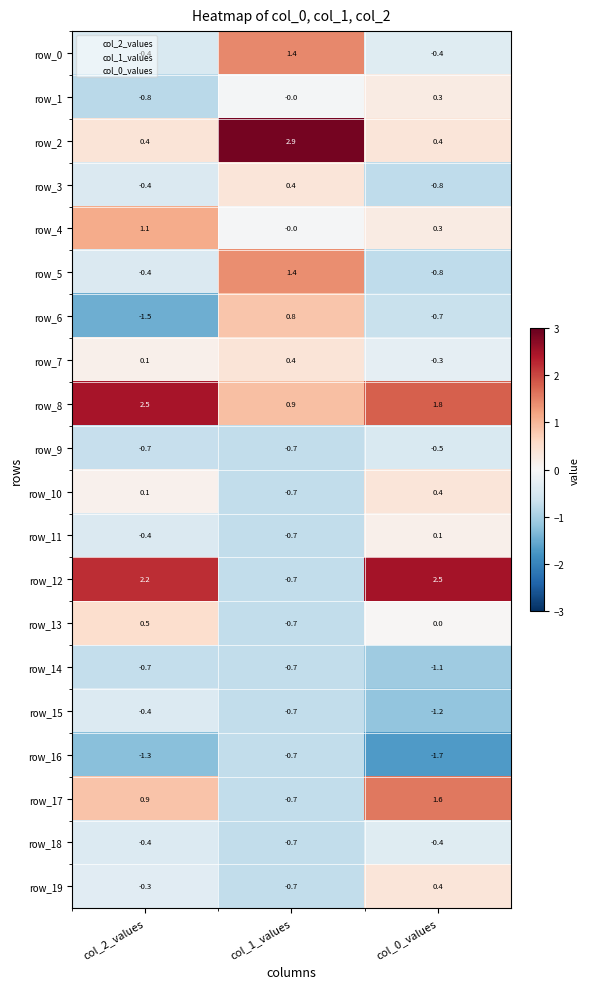

Which series has the largest total across all categories?

row_8